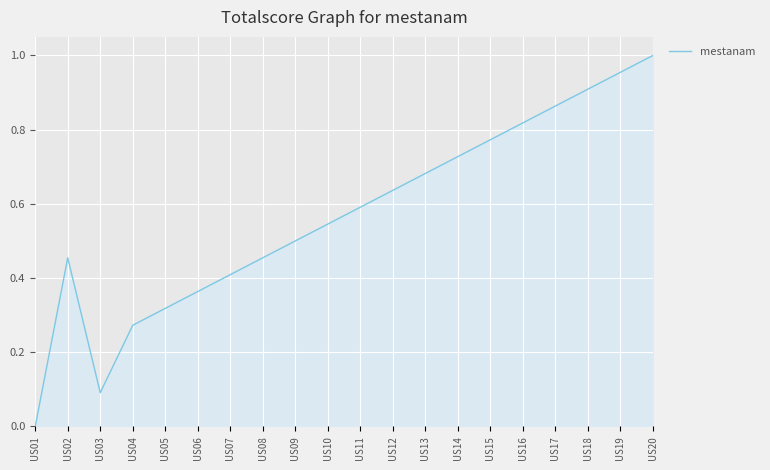

Which category has the highest value across all series?

US20